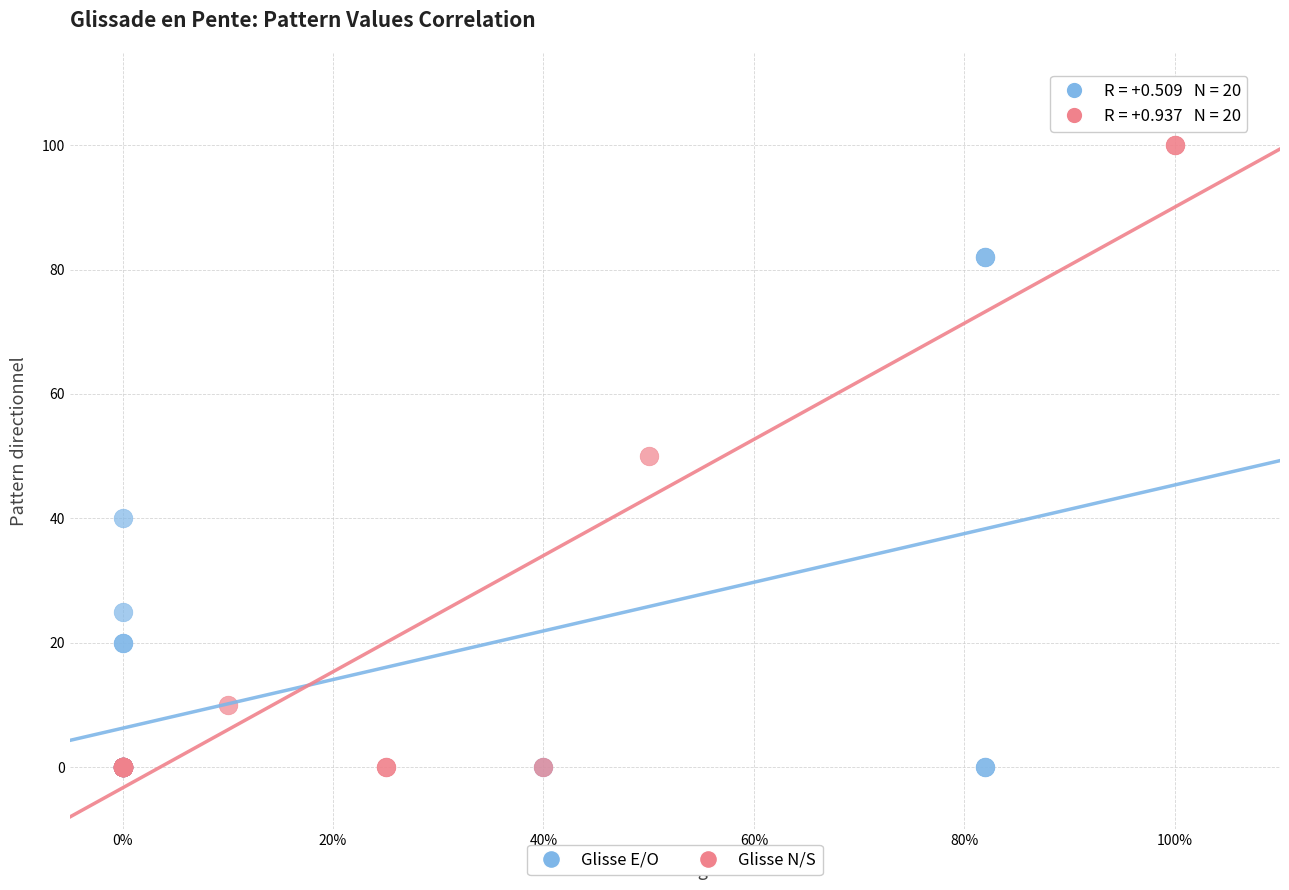

Which series has the widest spread of Y values?

Glisse N/S